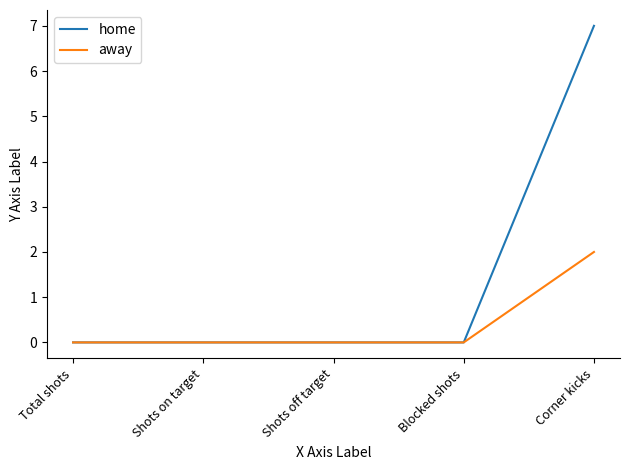

Is this an area chart (filled region under the line)?

No